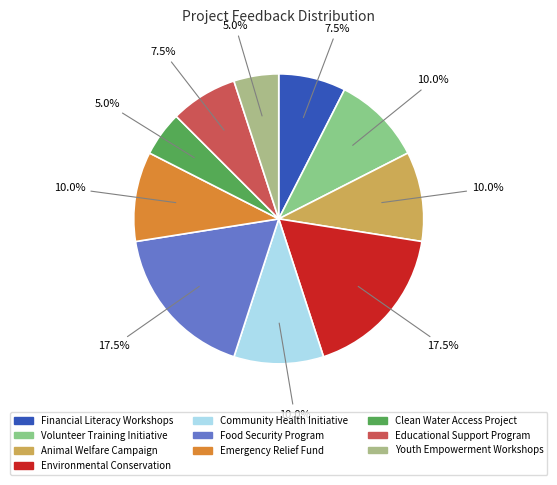

How many slices are in this pie chart?

10